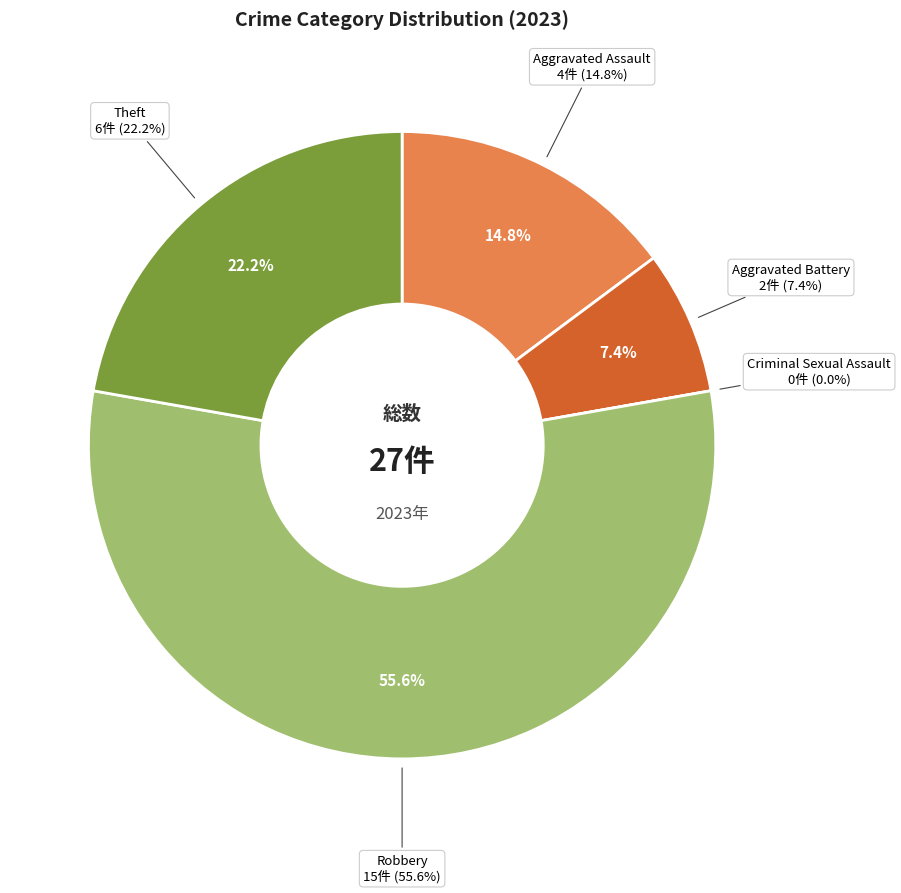

Combined, do Theft and Aggravated Battery account for over 50%?

No